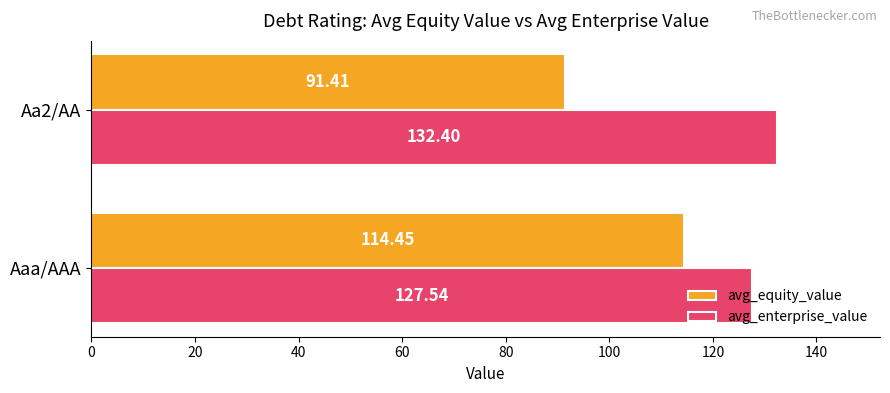

What is the difference between the avg_enterprise_value values at Aaa/AAA and Aa2/AA?

4.9